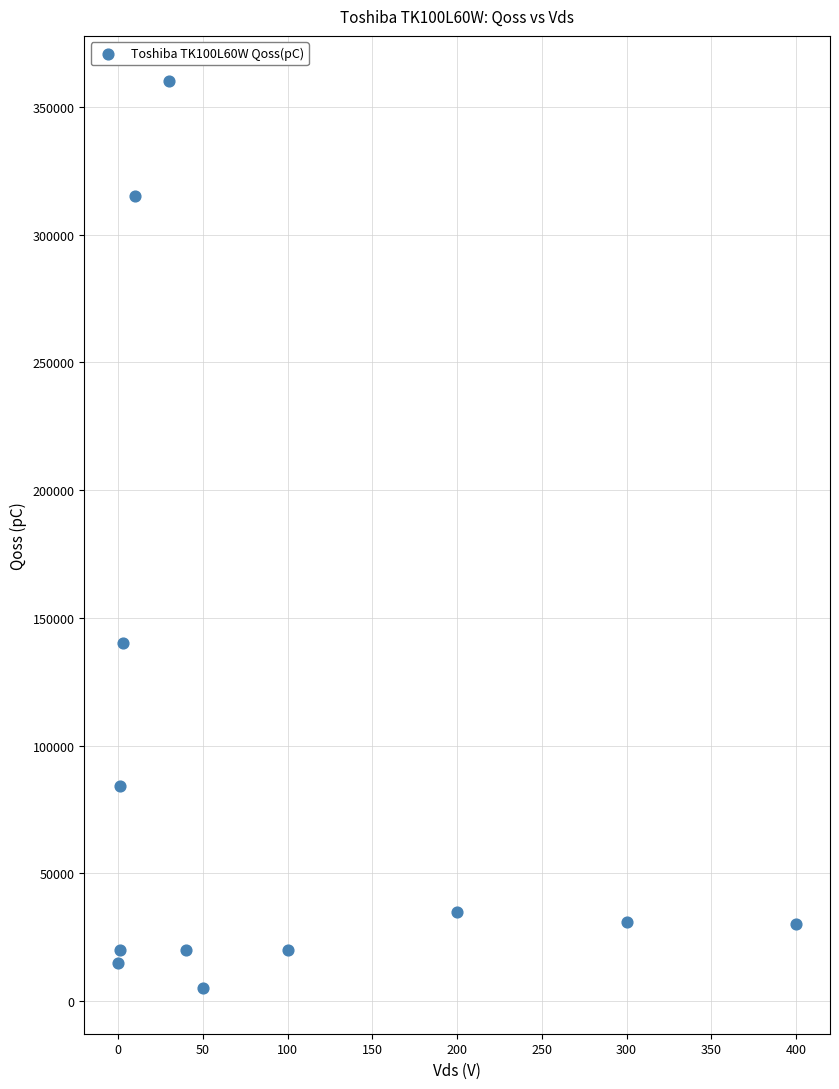

What is the range of Y values (max minus min)?

355000.0